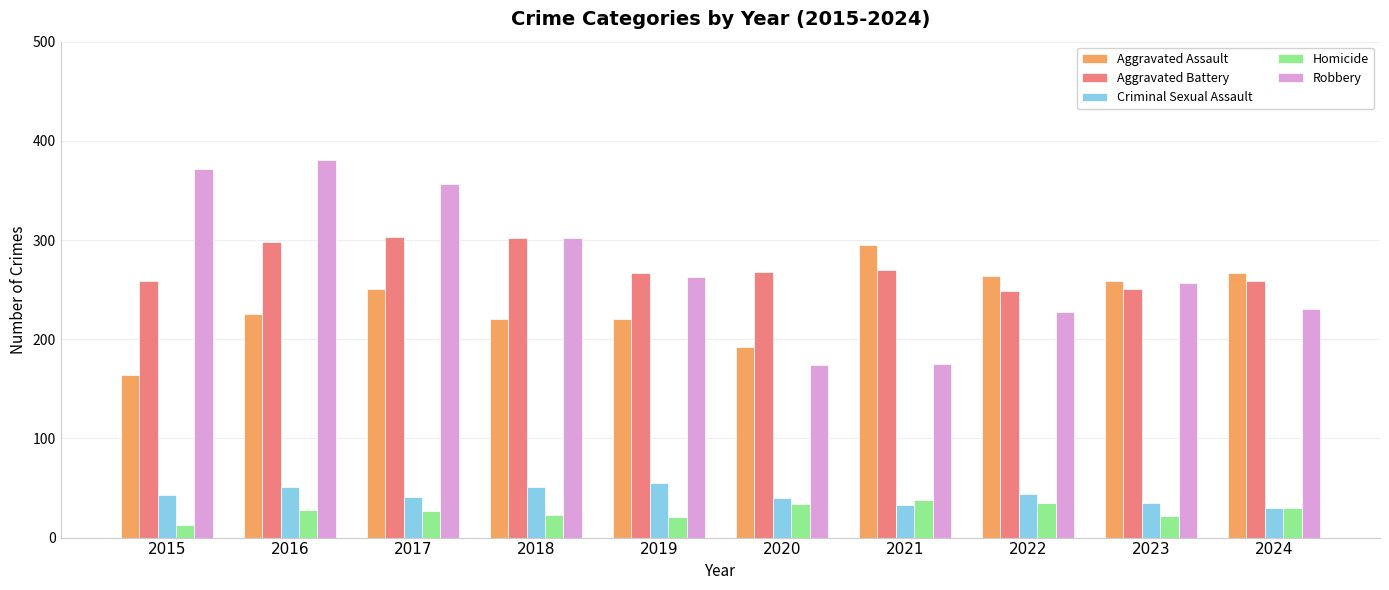

The Aggravated Assault series shows 94 at 2017. True or false?

False